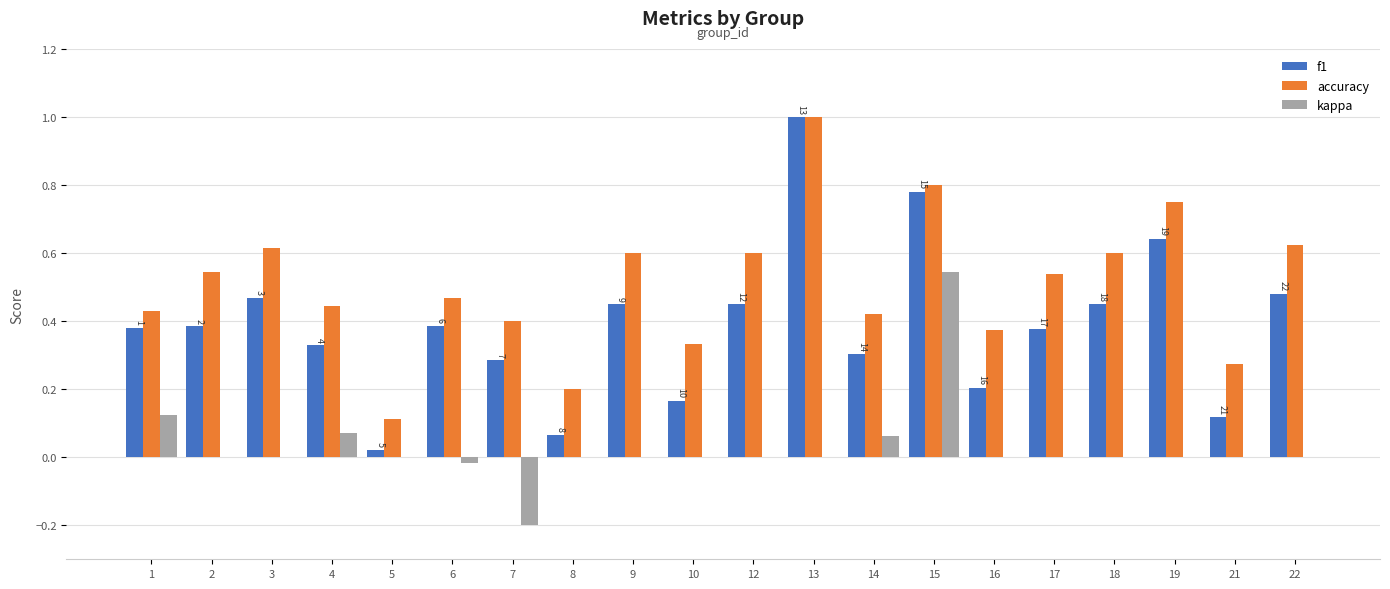

Where is accuracy nearest to the value 0?

5